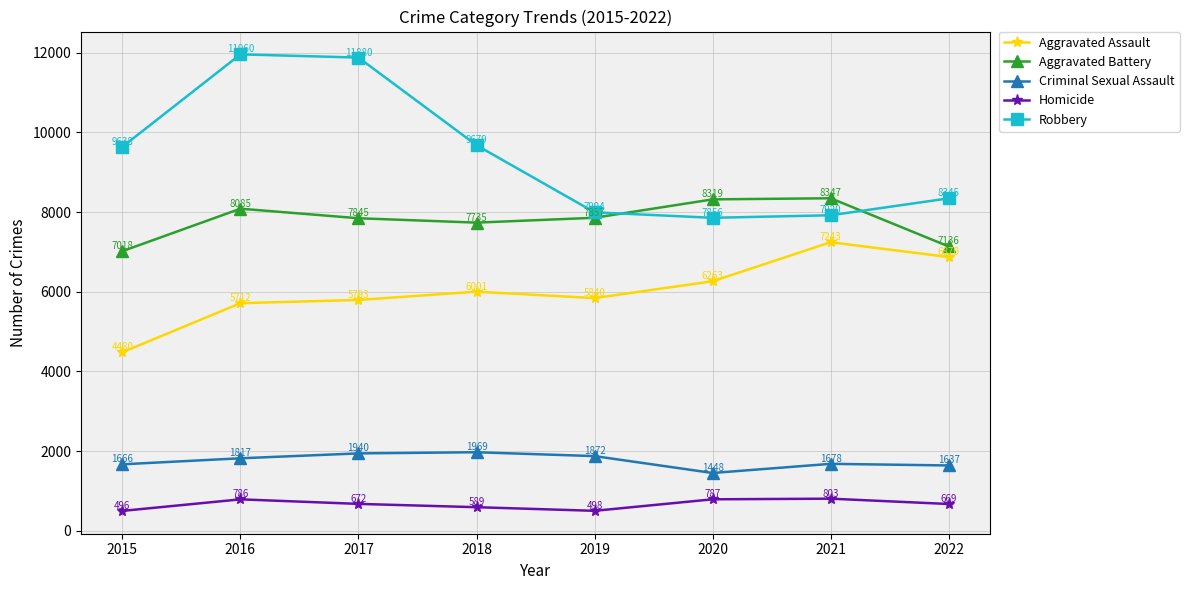

At which category is the sum across all series the highest?

2016